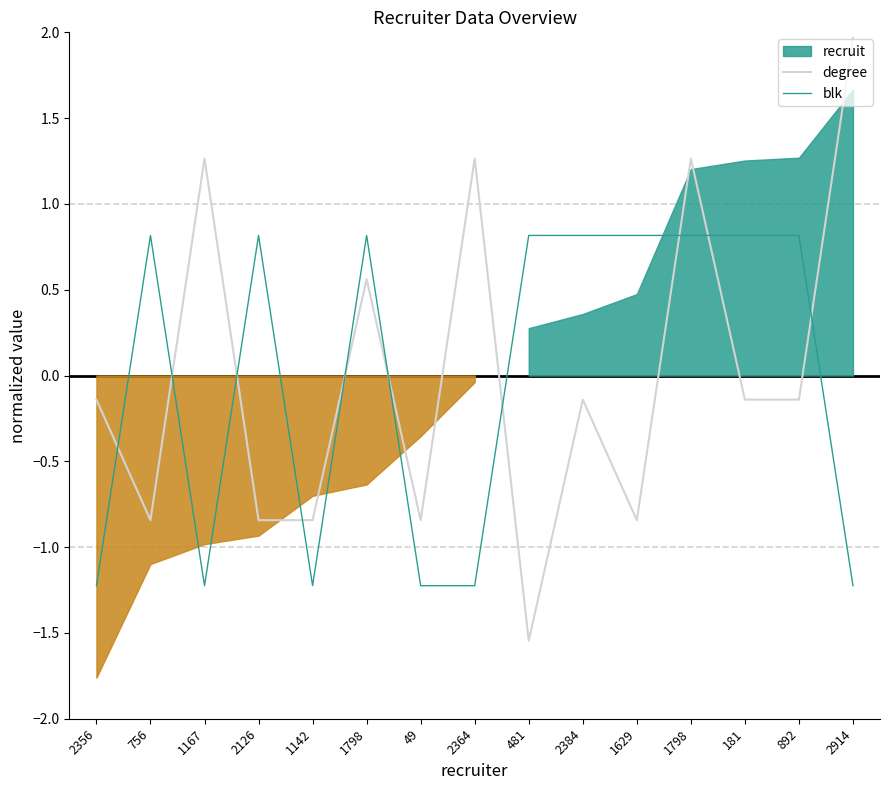

Which category has the lowest value in the blk series?

2356